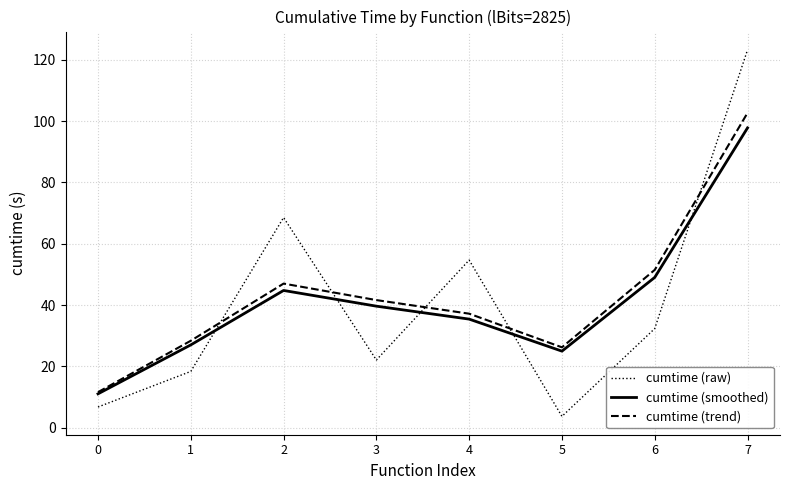

Which series has the largest total across all categories?

cumtime (trend)